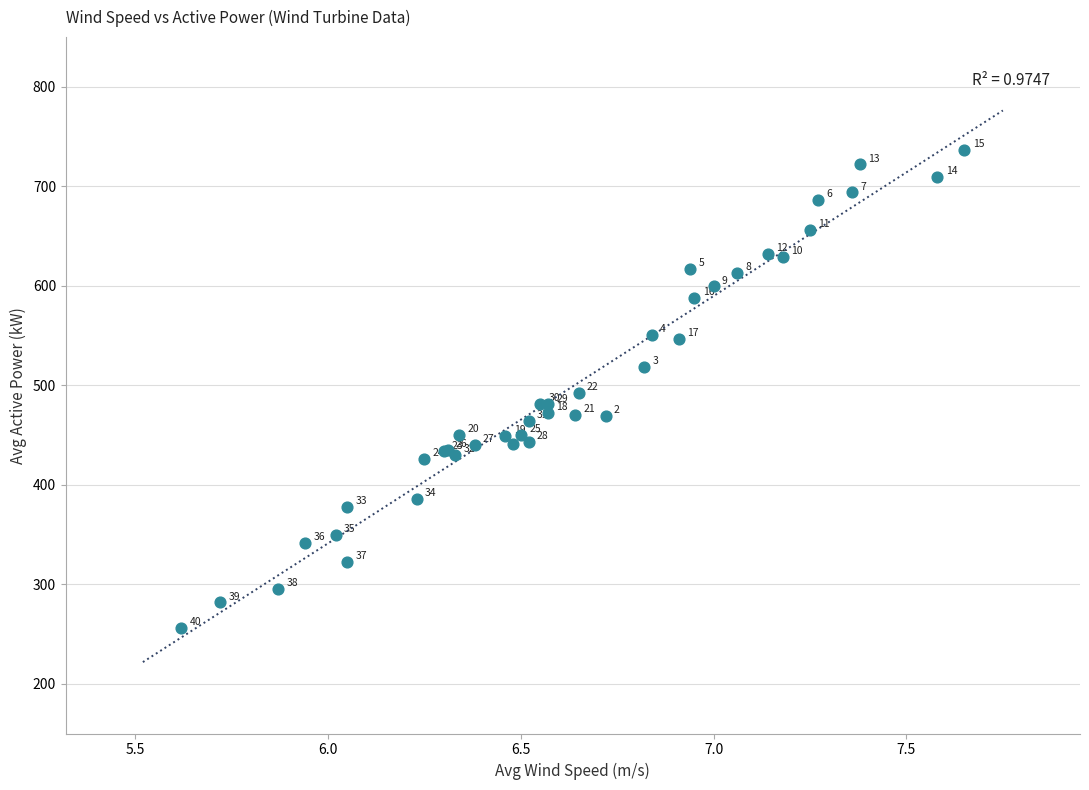

What Y value in the scatter plot is closest to 496?

492.5